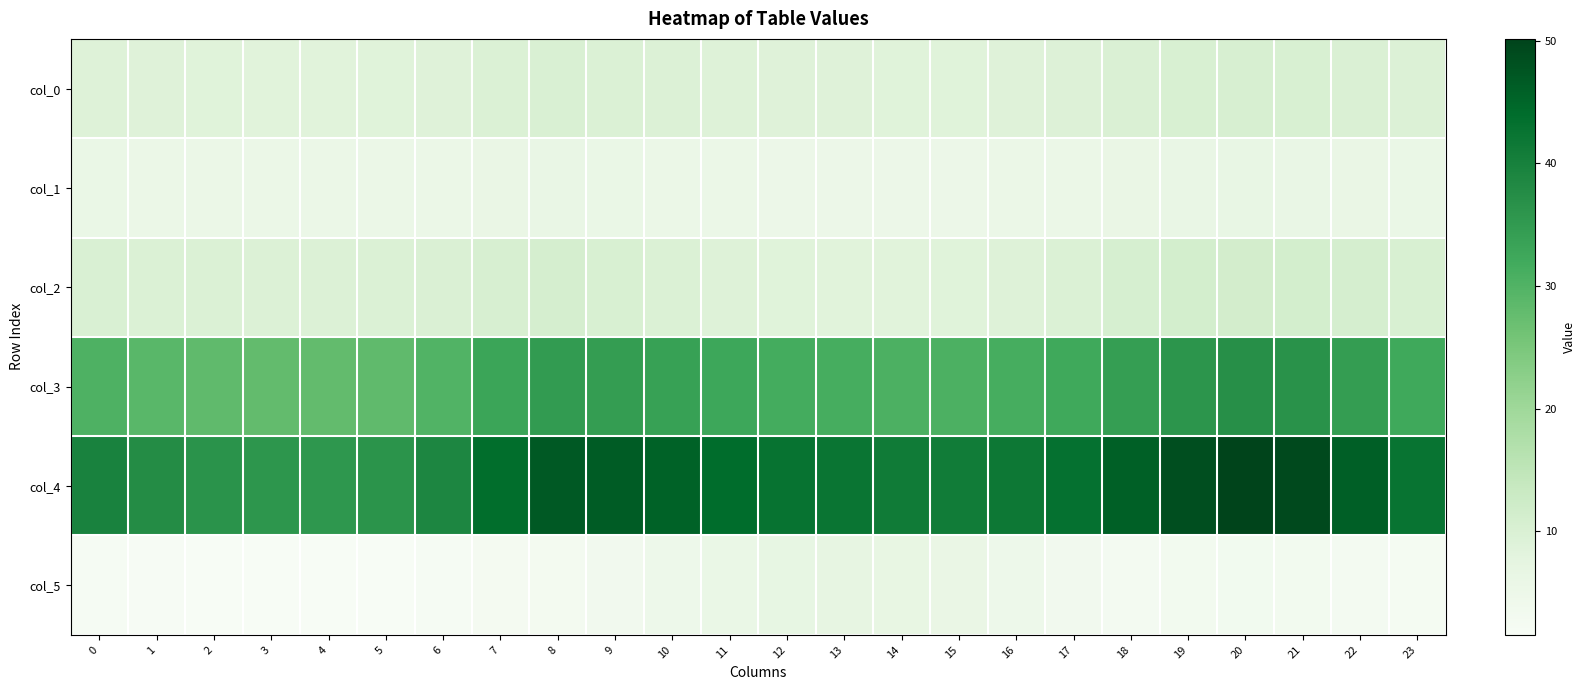

Reading left to right, transcribe all the data shown in this chart.

col_0: 0=9.0	1=8.8	2=8.6	3=8.5	4=8.5	5=8.6	6=8.9	7=9.6	8=10.0	9=9.7	10=9.4	11=9.1	12=8.9	13=8.8	14=8.7	15=8.7	16=8.9	17=9.2	18=9.8	19=10.2	20=10.4	21=10.3	22=9.9	23=9.4
col_1: 0=5.8	1=5.7	2=5.6	3=5.6	4=5.6	5=5.6	6=5.7	7=6.0	8=6.1	9=5.9	10=5.7	11=5.5	12=5.3	13=5.3	14=5.3	15=5.3	16=5.5	17=5.7	18=6.1	19=6.2	20=6.3	21=6.3	22=6.1	23=5.9
col_2: 0=10.0	1=9.7	2=9.6	3=9.5	4=9.5	5=9.5	6=9.9	7=10.5	8=10.8	9=10.1	10=9.5	11=9.0	12=8.7	13=8.6	14=8.5	15=8.7	16=9.1	17=9.6	18=10.7	19=11.1	20=11.3	21=11.2	22=10.7	23=10.3
col_3: 0=30.4	1=29.1	2=28.3	3=27.9	4=27.8	5=28.2	6=29.9	7=33.0	8=34.9	9=34.4	10=33.6	11=32.5	12=31.5	13=31.2	14=30.5	15=30.6	16=31.2	17=32.2	18=34.3	19=36.1	20=37.1	21=36.6	22=34.5	23=32.1
col_4: 0=39.7	1=37.6	2=36.3	3=35.7	4=35.6	5=36.2	6=38.9	7=43.8	8=46.9	9=46.4	10=45.5	11=44.0	12=42.6	13=42.2	14=41.1	15=41.0	16=41.7	17=43.0	18=45.9	19=48.5	20=50.1	21=49.3	22=46.1	23=42.4
col_5: 0=2.0	1=1.8	2=1.6	3=1.6	4=1.6	5=1.6	6=1.9	7=2.5	8=2.9	9=3.6	10=4.7	11=5.9	12=6.8	13=7.0	14=6.7	15=5.9	16=4.8	17=3.5	18=2.8	19=3.1	20=3.3	21=3.2	22=2.8	23=2.4